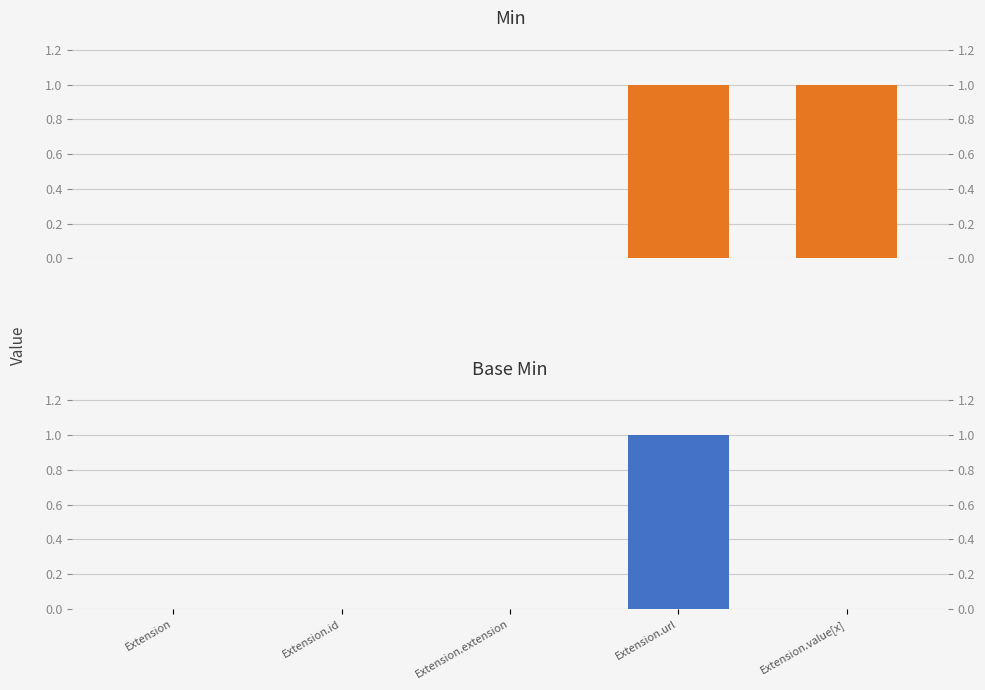

At which label does Min reach its peak?

Extension.url